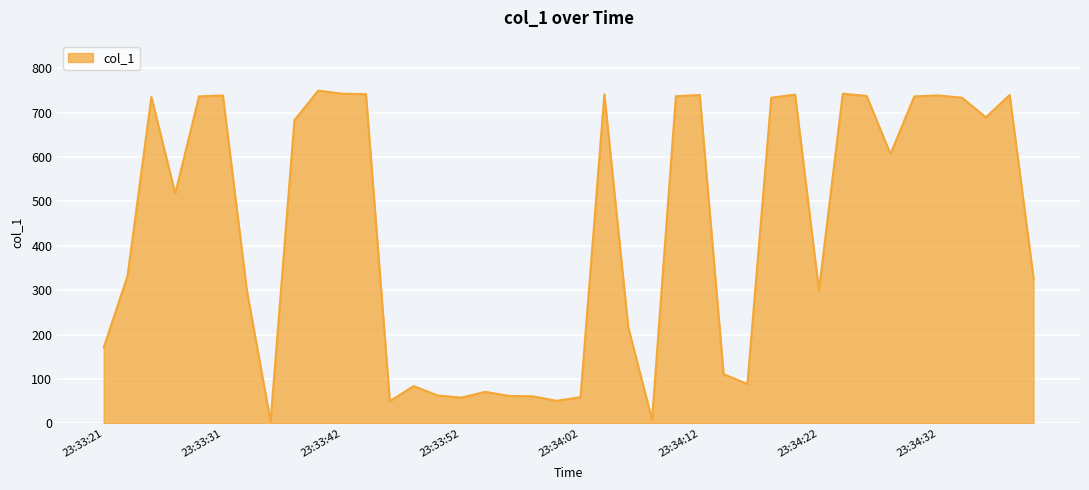

How many values exceed 606?

20